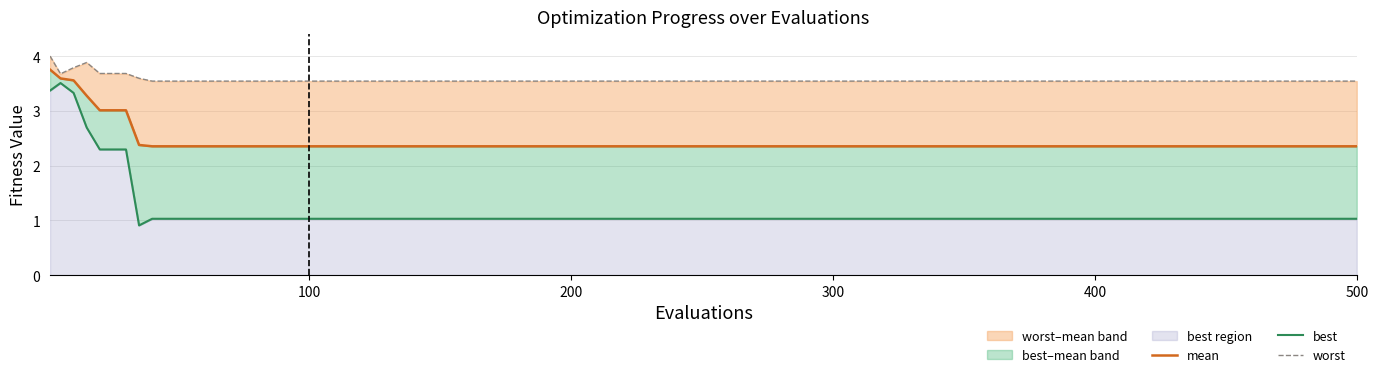

How many lines are shown in the chart?

3